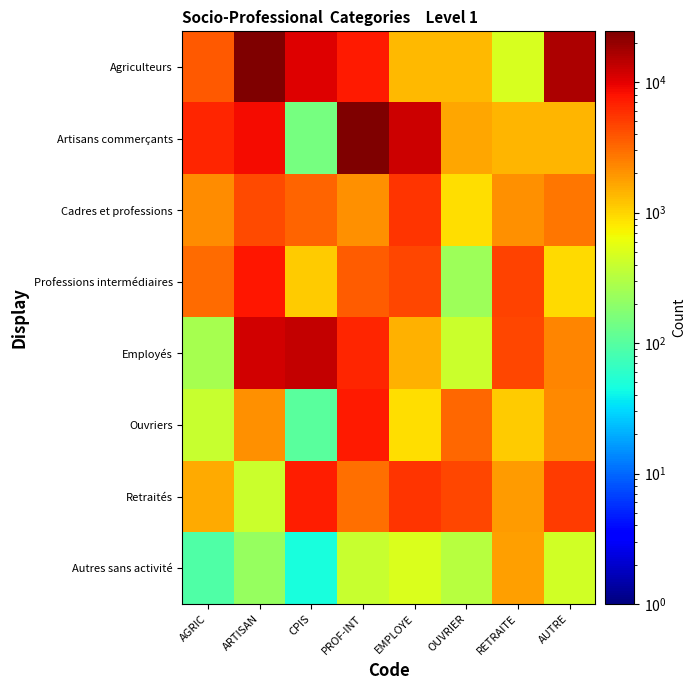

Reading right to left, extract all data points from this chart.

Agriculteurs: AUTRE=16110.0	RETRAITE=479.3	OUVRIER=1358.5	EMPLOYE=1358.7	PROF-INT=7312.7	CPIS=10547.1	ARTISAN=24111.1	AGRIC=3758.8
Artisans commerçants: AUTRE=1420.3	RETRAITE=1406.8	OUVRIER=1673.2	EMPLOYE=12522.9	PROF-INT=24559.9	CPIS=145.8	ARTISAN=8631.1	AGRIC=6442.8
Cadres et professions: AUTRE=2742.2	RETRAITE=2076.5	OUVRIER=902.9	EMPLOYE=5687.7	PROF-INT=2068.8	CPIS=3398.9	ARTISAN=4471.0	AGRIC=2180.1
Professions intermédiaires: AUTRE=936.7	RETRAITE=4686.0	OUVRIER=238.3	EMPLOYE=4496.5	PROF-INT=3617.4	CPIS=1115.9	ARTISAN=7705.1	AGRIC=3050.8
Employés: AUTRE=2326.2	RETRAITE=4622.5	OUVRIER=412.1	EMPLOYE=1456.8	PROF-INT=6625.8	CPIS=13516.2	ARTISAN=11924.5	AGRIC=269.7
Ouvriers: AUTRE=2209.7	RETRAITE=1124.4	OUVRIER=3269.6	EMPLOYE=901.4	PROF-INT=7225.3	CPIS=105.3	ARTISAN=2057.5	AGRIC=391.8
Retraités: AUTRE=5124.4	RETRAITE=1831.2	OUVRIER=4526.8	EMPLOYE=5638.2	PROF-INT=2999.4	CPIS=7020.5	ARTISAN=410.8	AGRIC=1590.4
Autres sans activité: AUTRE=445.6	RETRAITE=1782.2	OUVRIER=319.7	EMPLOYE=497.1	PROF-INT=397.5	CPIS=46.7	ARTISAN=220.3	AGRIC=93.6